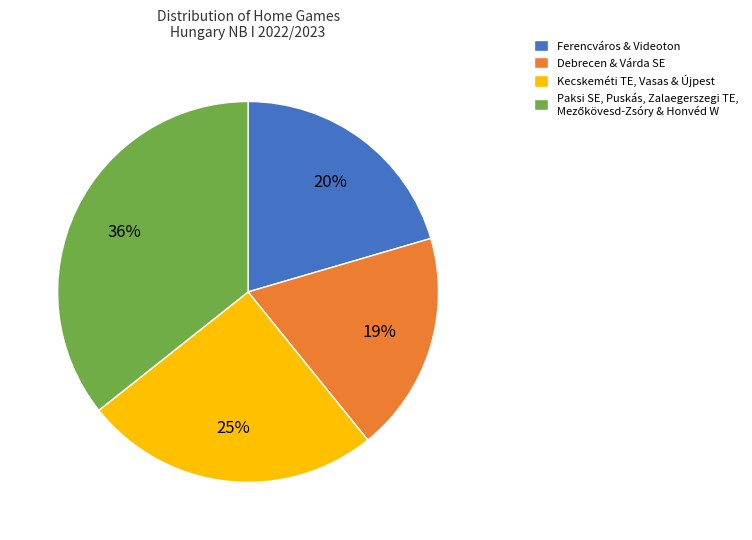

Which category has the smallest portion of the pie?

Debrecen & Várda SE